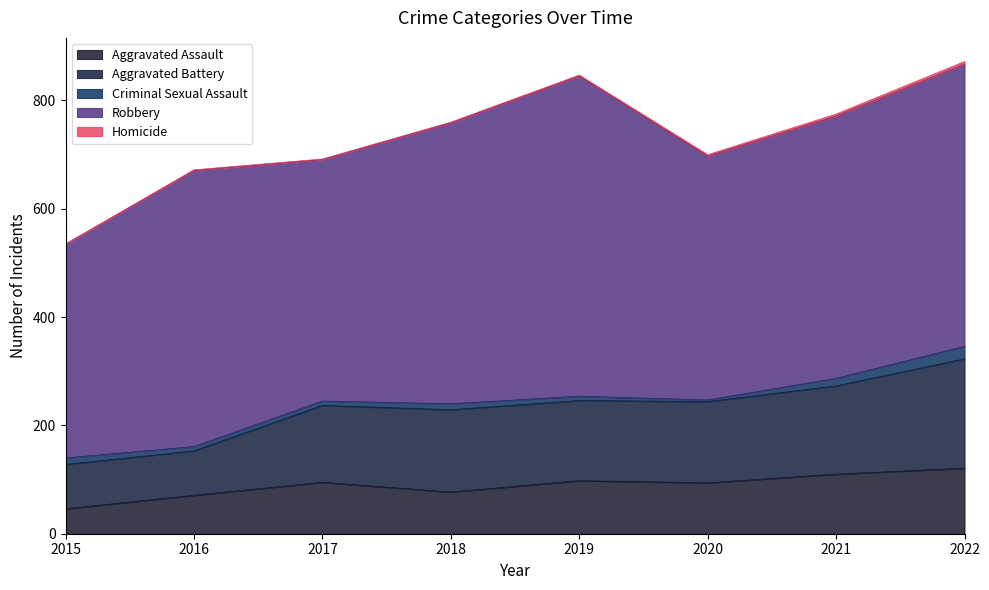

What is the difference between the Criminal Sexual Assault values at 2022 and 2019?

15